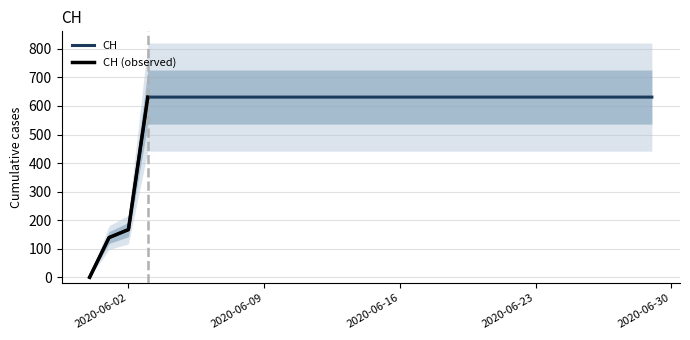

At which category does the chart reach its minimum across all series?

2020-05-31